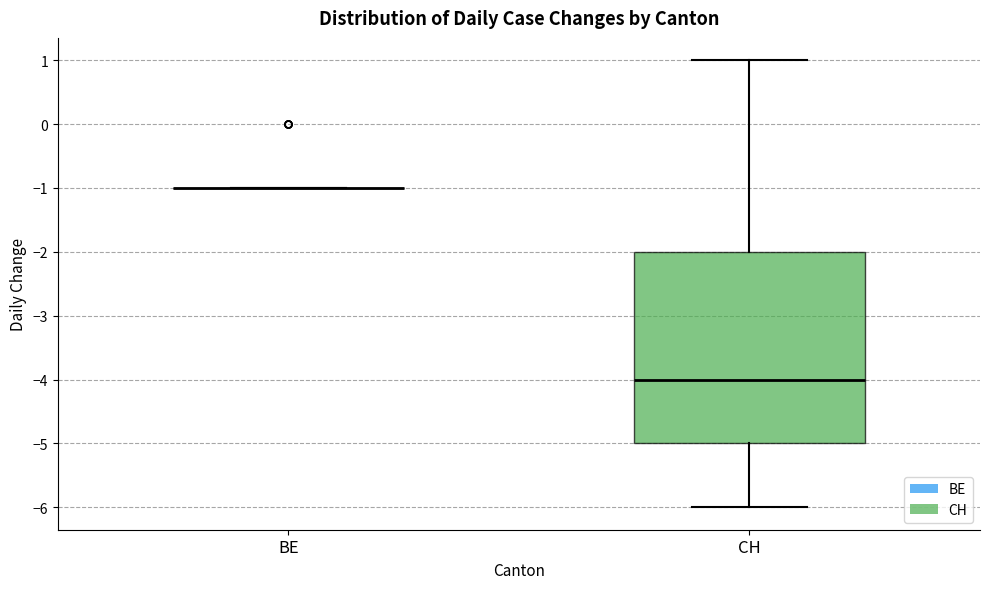

Reading left to right, transcribe this box plot: for each box, give where its median line is, the range the box spans, and where its two whiskers end, as read against the y-axis. The values are not printed on the chart, so give them approximately, as read against the axis.

BE: box collapsed to a line at -1, whiskers -1 to -1
CH: median -4, box -5 to -2, whiskers -6 to 1